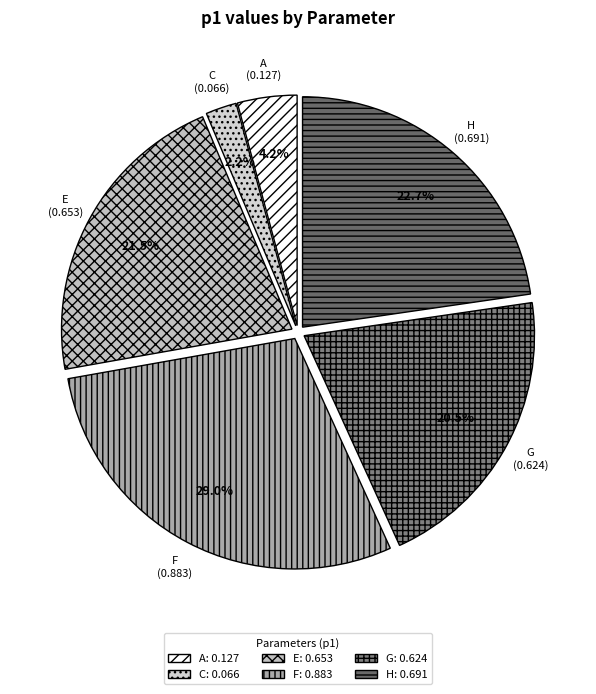

Is there any slice that represents more than half of the pie?

No